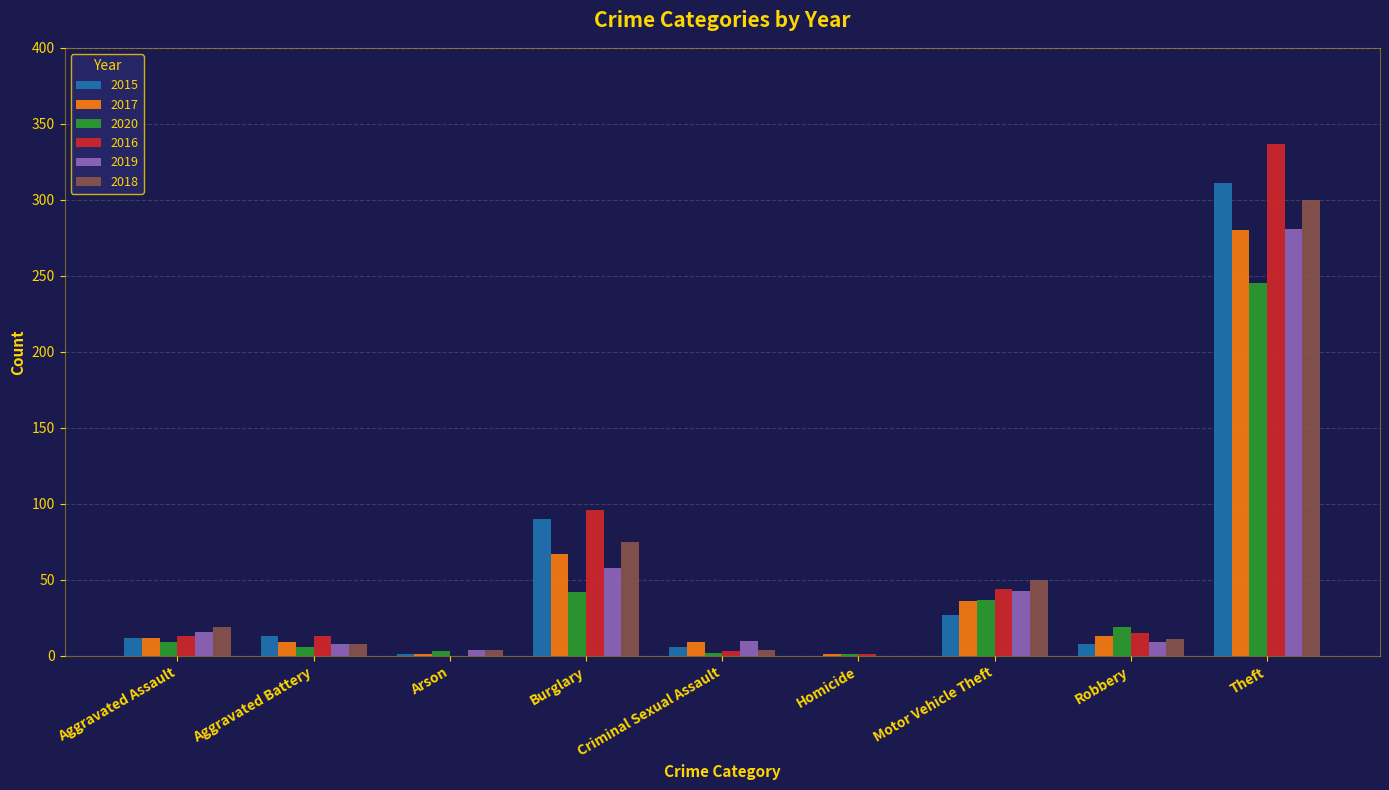

Where is 2015 nearest to the value 155?

Burglary